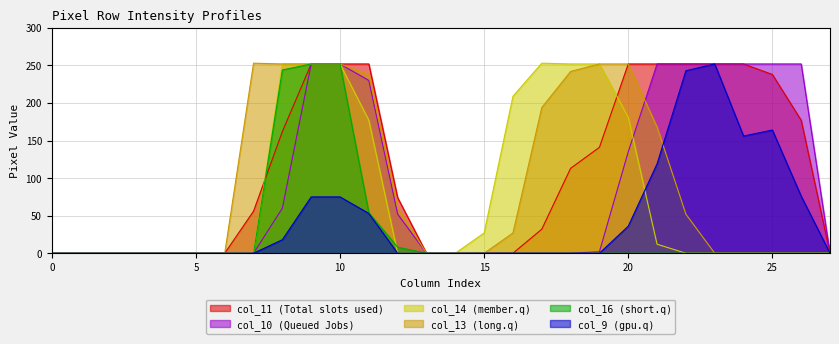

Reading left to right, transcribe all the data shown in this chart.

col_16: 0	0	0	0	0	0	0	0	244	252	252	54	8	0	0	0	0	0	0	0	0	0	0	0	0	0	0	0
col_9: 0	0	0	0	0	0	0	0	18	75	75	53	0	0	0	0	0	0	0	0	36	119	243	252	156	164	76	0
col_13: 0	0	0	0	0	0	0	253	252	252	252	238	61	0	0	0	27	194	242	252	252	168	52	0	0	0	0	0
col_10: 0	0	0	0	0	0	0	0	60	252	252	230	52	0	0	0	0	0	0	2	135	252	252	252	252	252	252	0
col_11: 0	0	0	0	0	0	0	56	162	252	252	252	74	0	0	0	0	32	113	141	252	252	252	252	252	238	177	0
col_14: 0	0	0	0	0	0	0	0	252	252	252	177	0	0	0	27	209	253	252	252	181	12	0	0	0	0	0	0